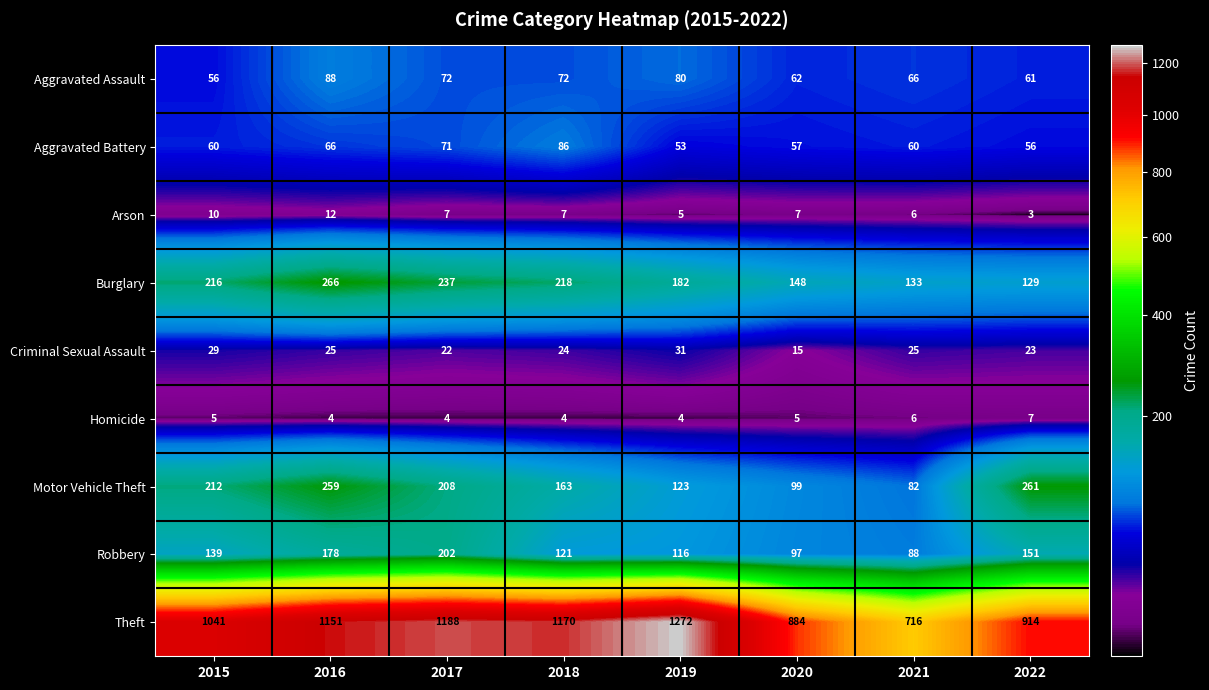

Which category has the highest value across all series?

2019